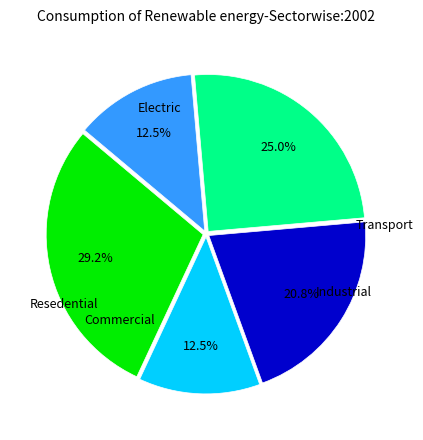

Does any single category account for the majority?

No